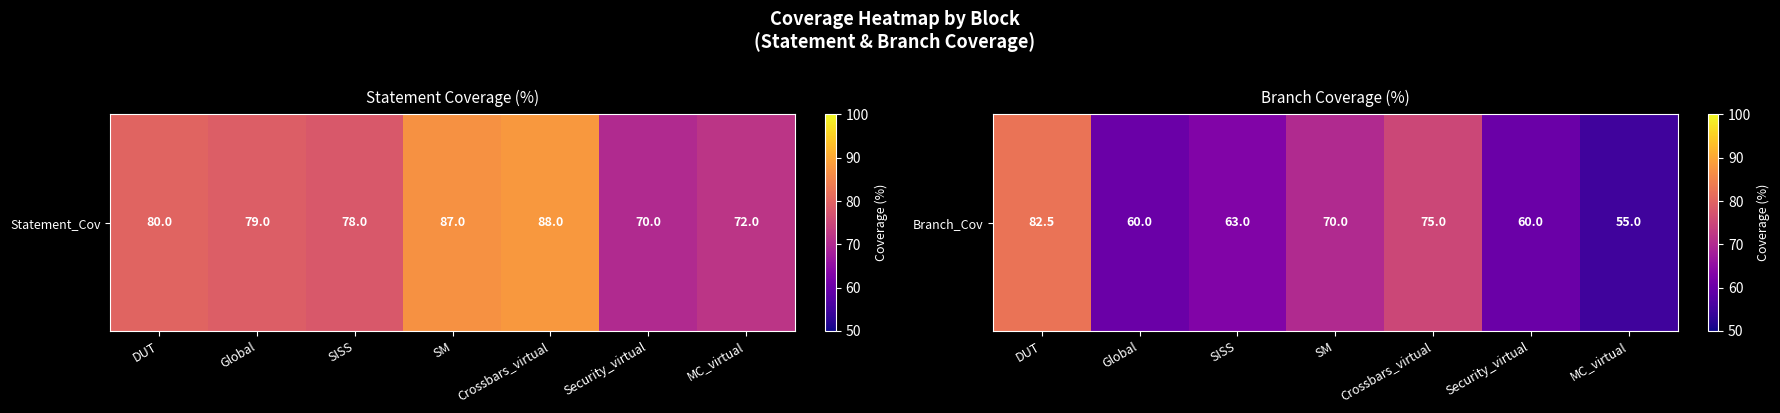

List the labels in order of value, smallest first.

MC_virtual, Global, Security_virtual, SISS, SM, Crossbars_virtual, DUT